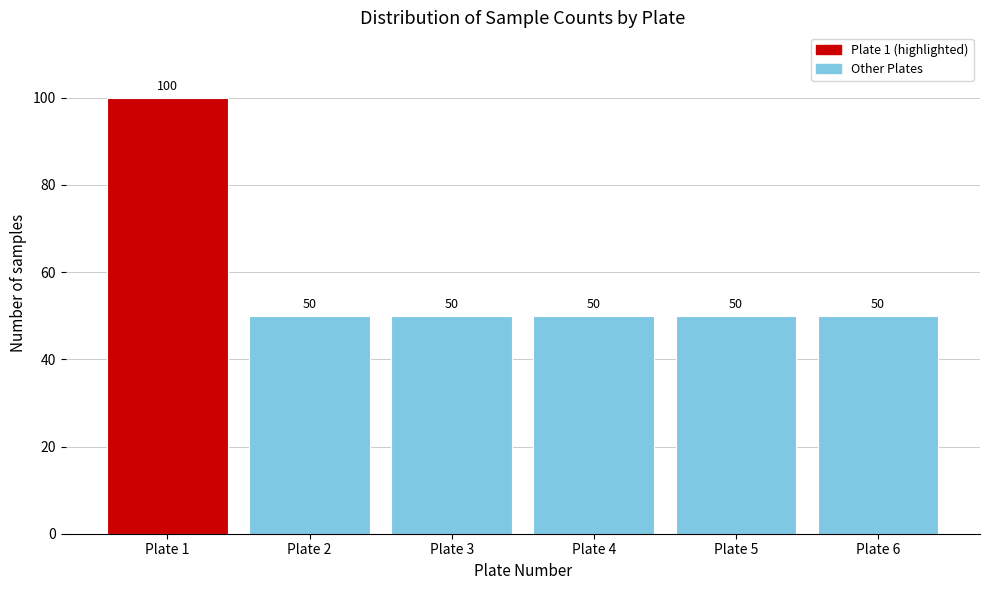

Reading left to right, what are all the values shown in this chart?

Plate 1=100	Plate 2=50	Plate 3=50	Plate 4=50	Plate 5=50	Plate 6=50